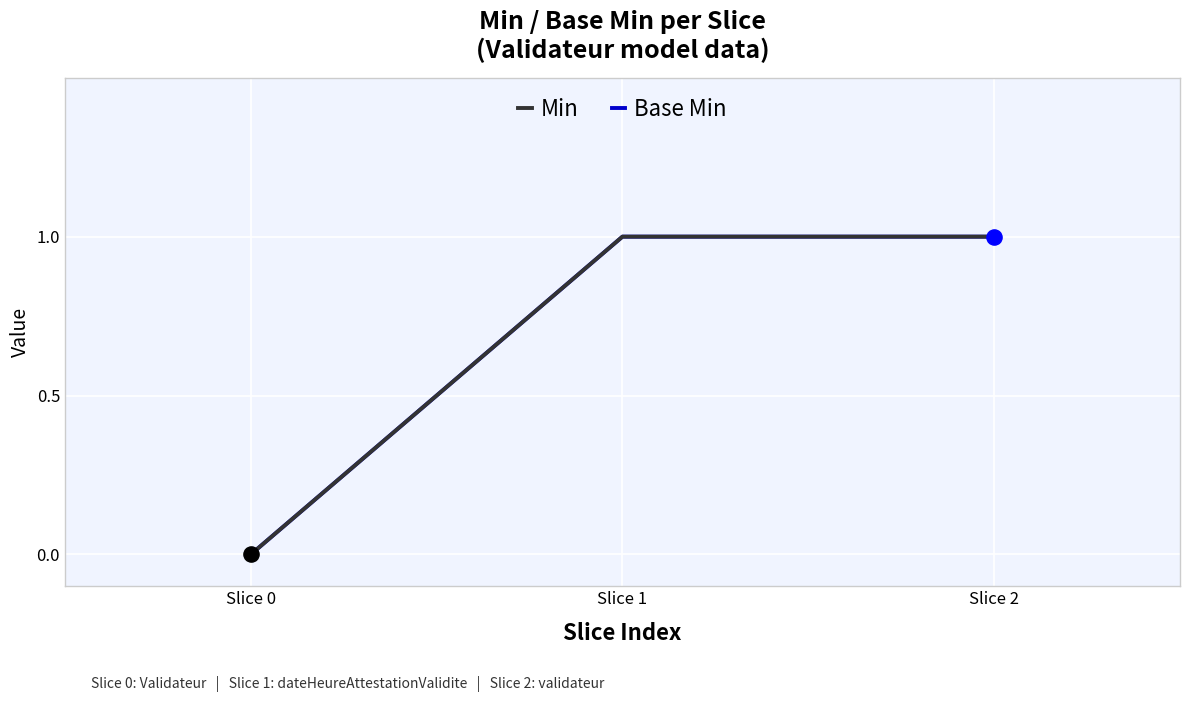

Which series has the largest total across all categories?

Min